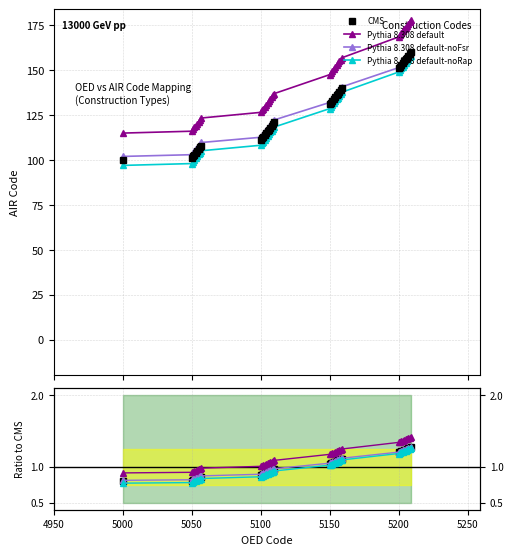

At which label does the data first exceed 131?

5151